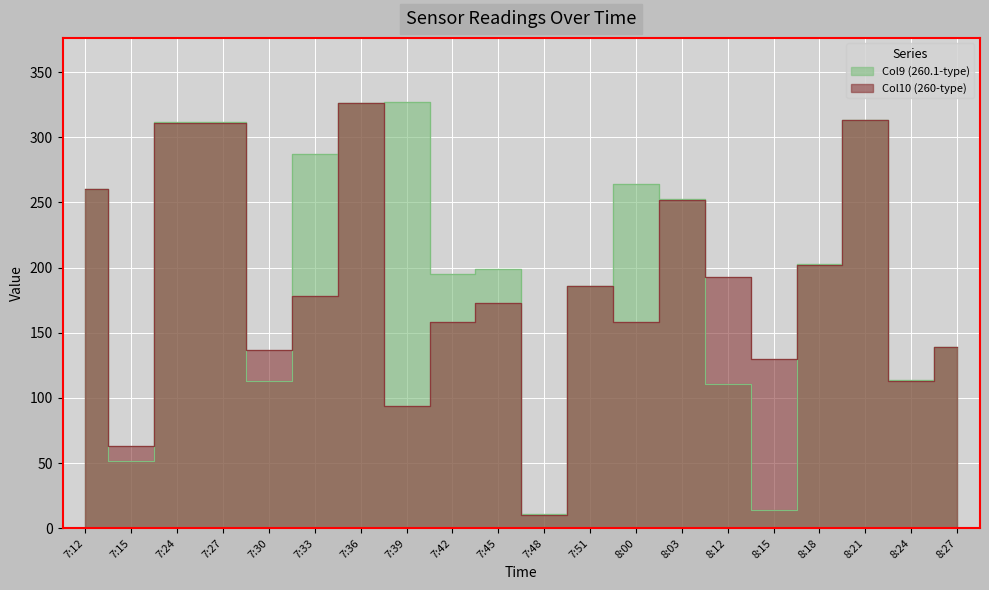

At which category does Col9 (260.1-type) reach its first local peak?

7:39